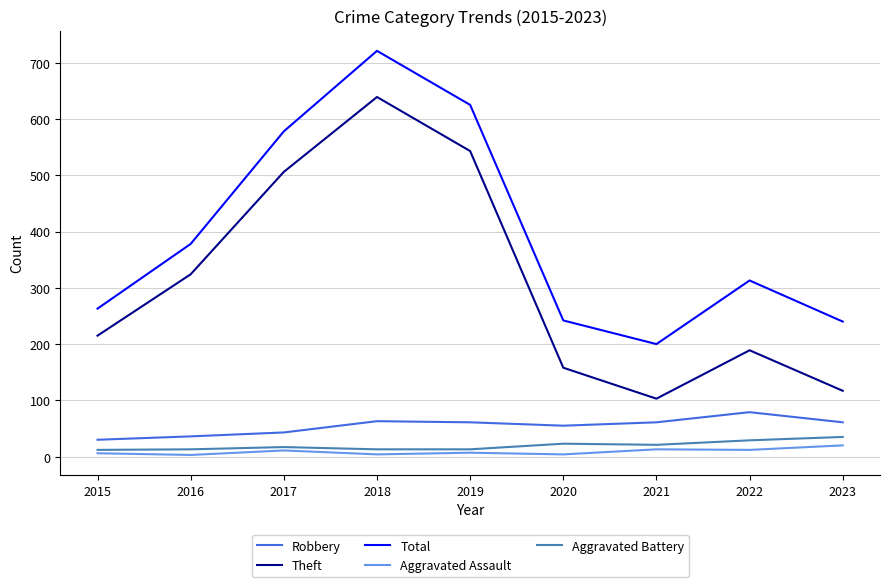

What is the maximum value shown in the chart?

721